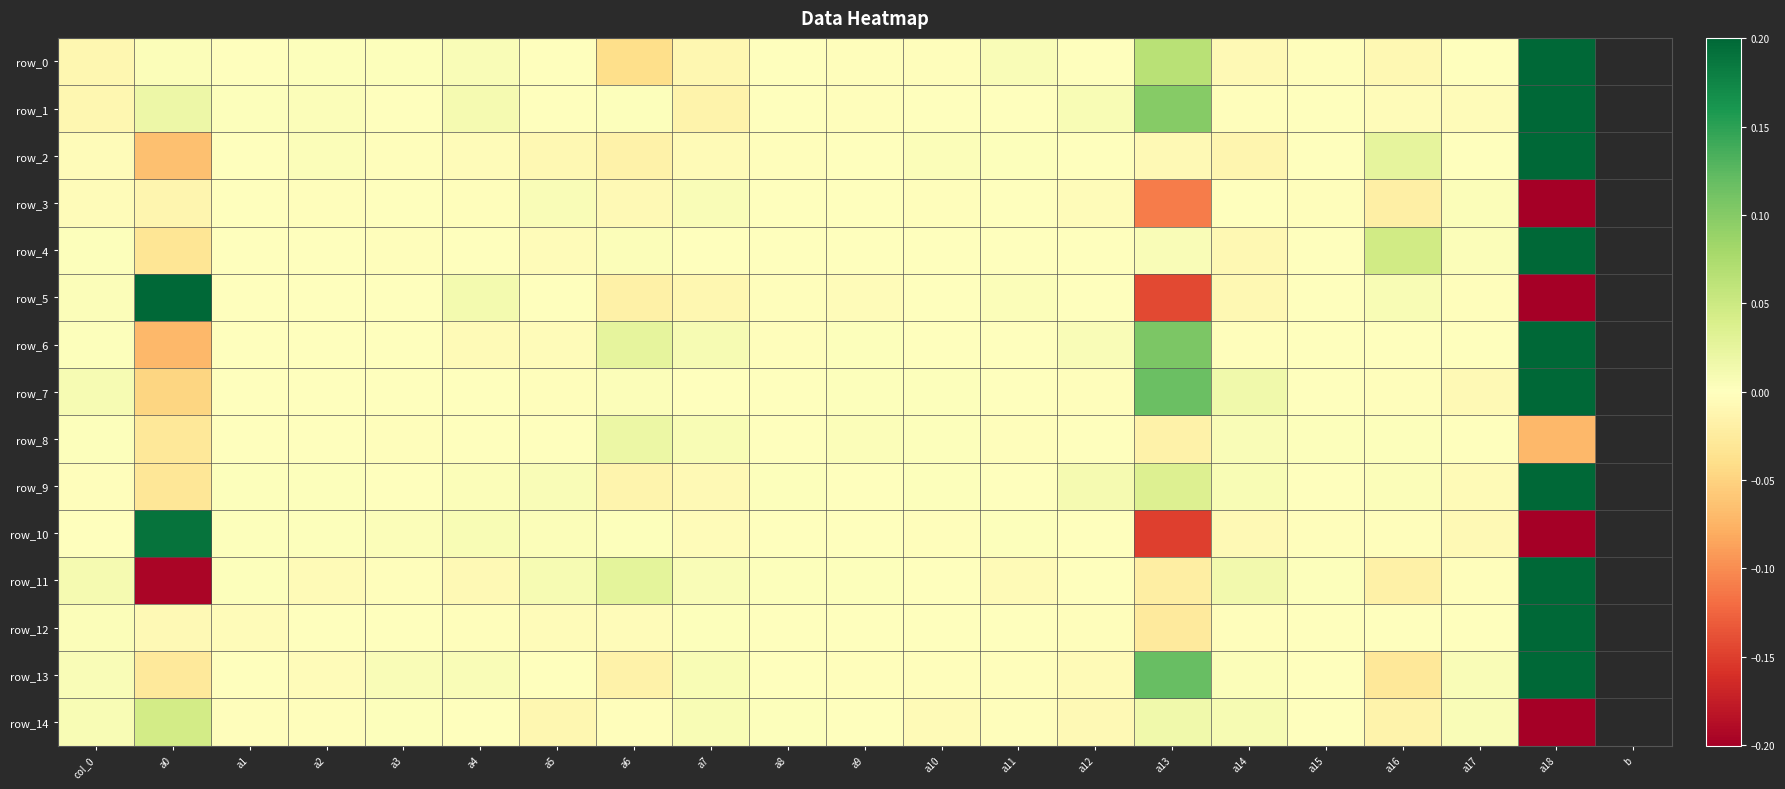

The row_1 series shows -0.0 at col_0. True or false?

False